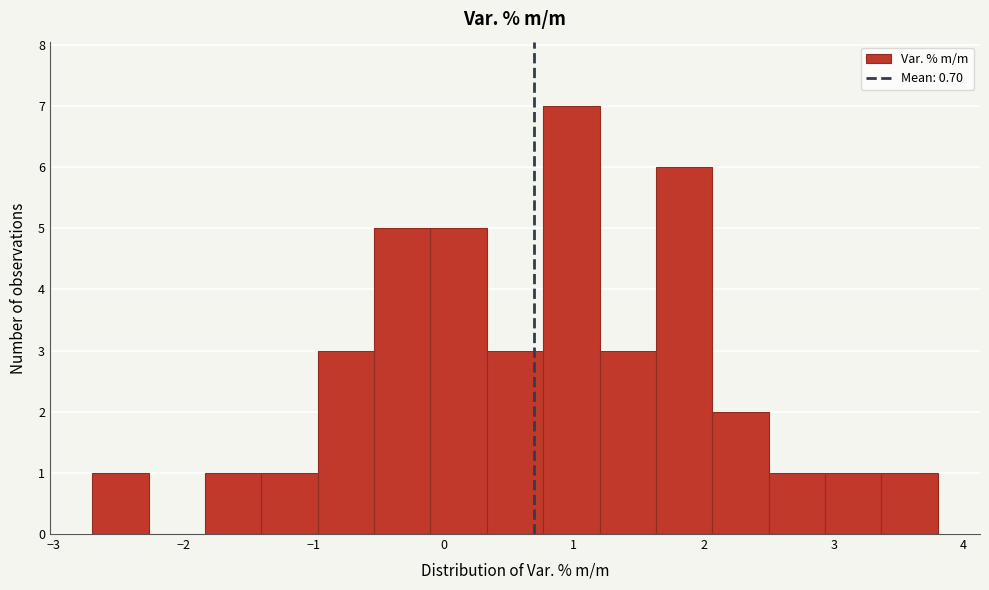

Reading left to right, transcribe this chart: for each bar, give the range it covers on the x-axis and its height. Neither the bar edges nor the heights are printed on the chart, so give them approximately, as read against the axes.

-2.7 to -2.3: 1
-2.3 to -1.8: 0
-1.8 to -1.4: 1
-1.4 to -1.0: 1
-1.0 to -0.5: 3
-0.5 to -0.1: 5
-0.1 to 0.3: 5
0.3 to 0.8: 3
0.8 to 1.2: 7
1.2 to 1.6: 3
1.6 to 2.1: 6
2.1 to 2.5: 2
2.5 to 2.9: 1
2.9 to 3.4: 1
3.4 to 3.8: 1